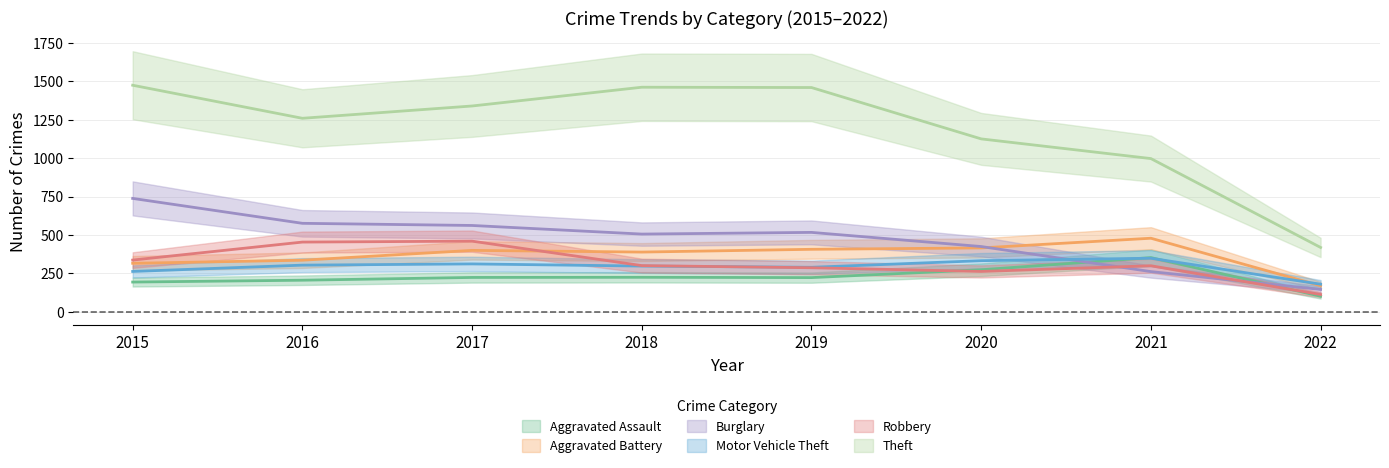

What is the difference between the Burglary values at 2018 and 2022?

360